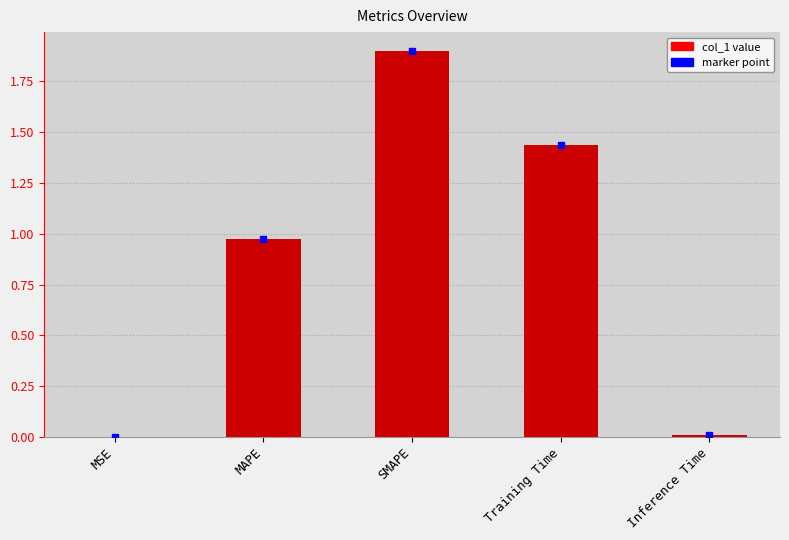

What is the ratio of the value at MAPE to the value at Training Time?

0.7